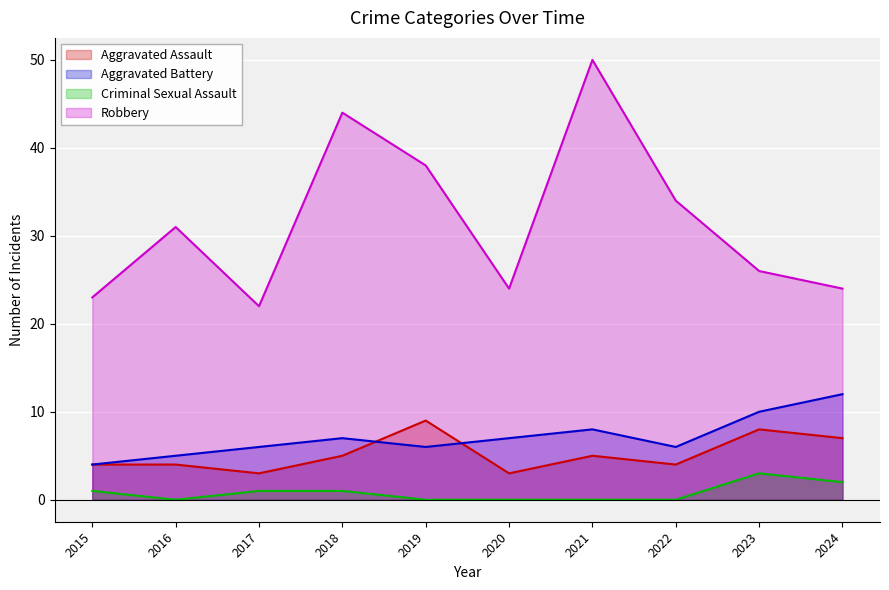

In Robbery, how many points are higher than both neighbors (excluding endpoints)?

3